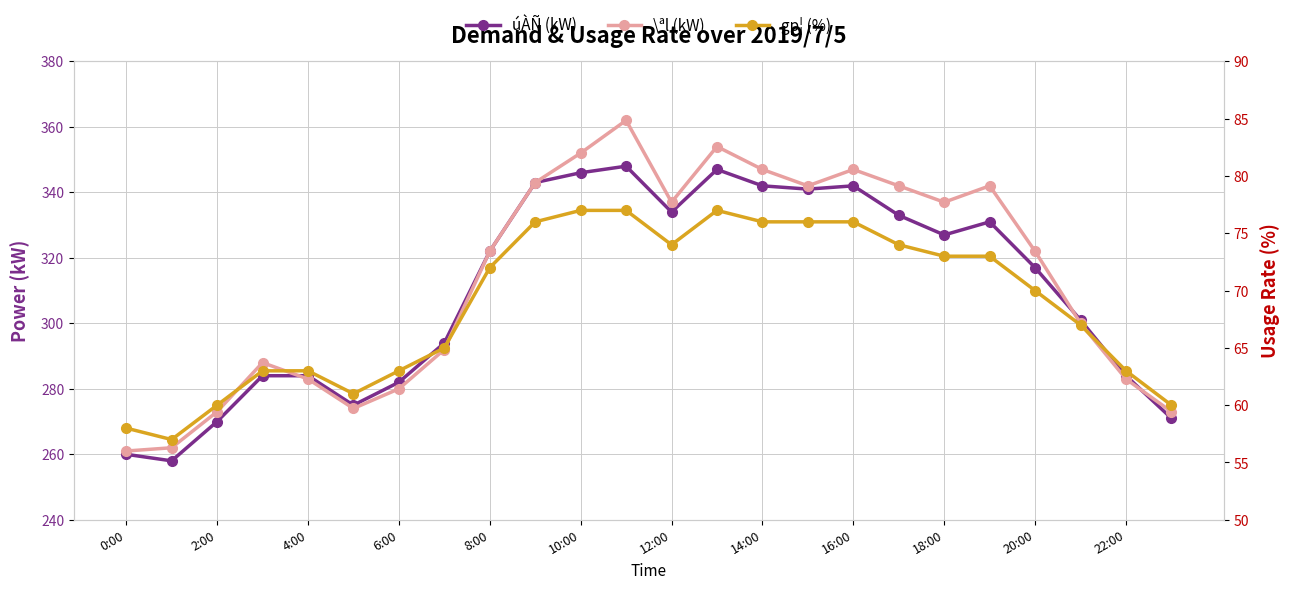

How many values in the úÀÑ (kW) series are below 322?

12